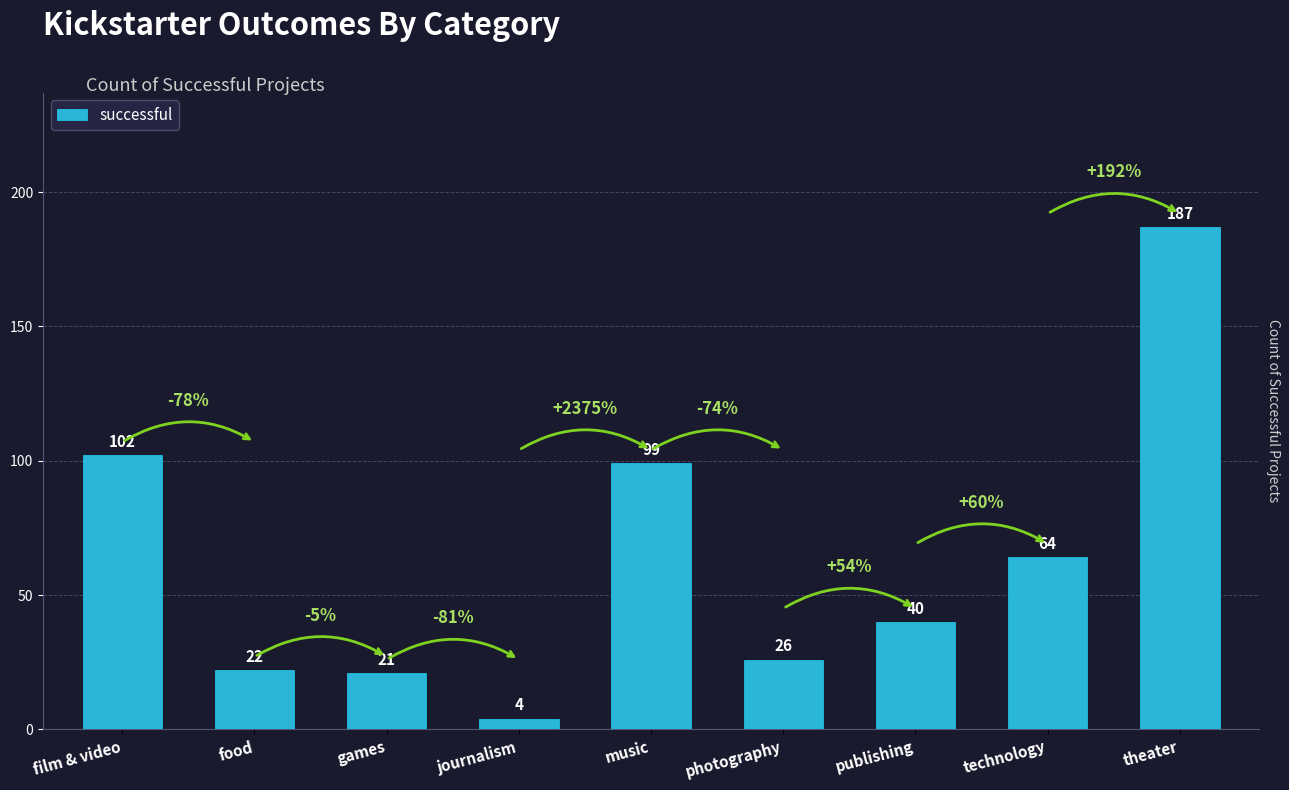

How many data points are less than 40?

4